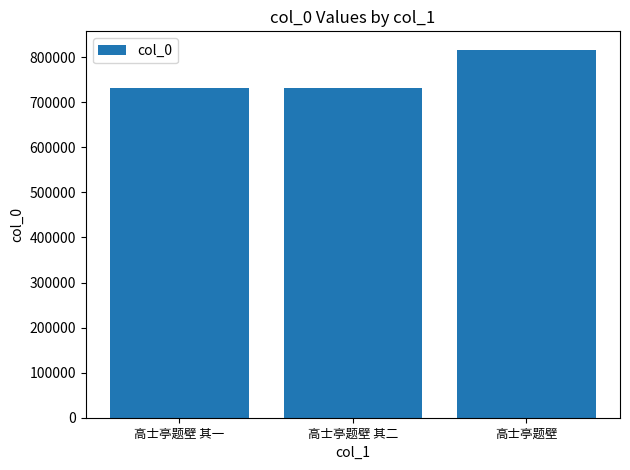

How many data points does each series have?

3